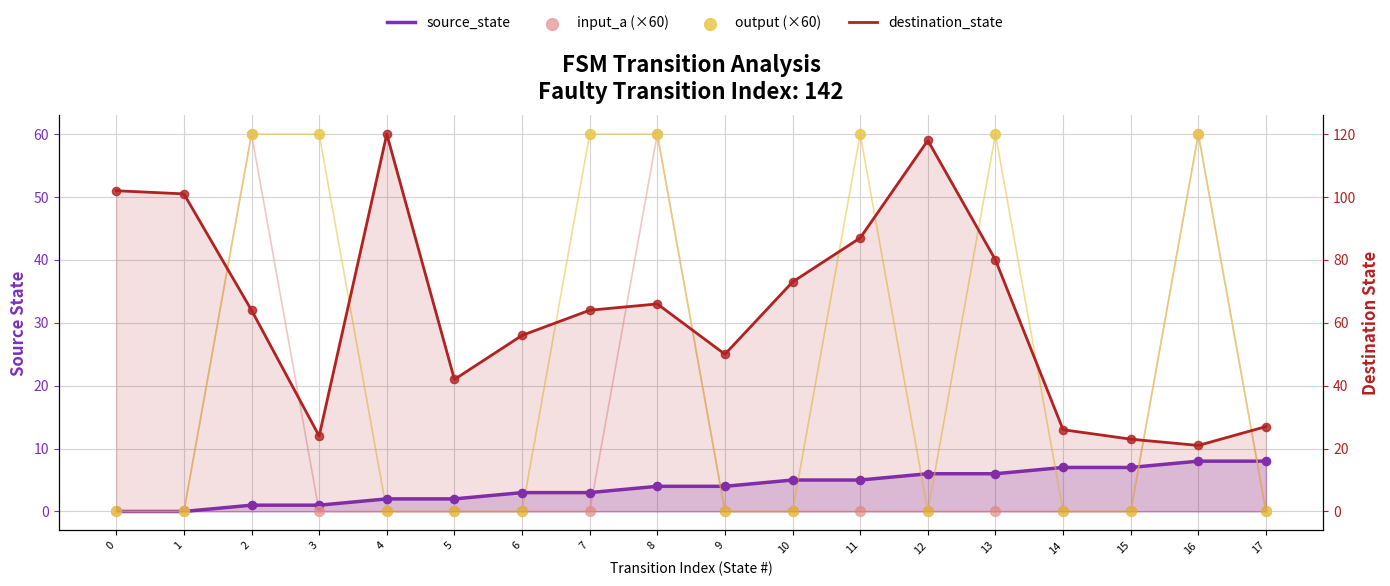

What is the total value across all series at 8?

190